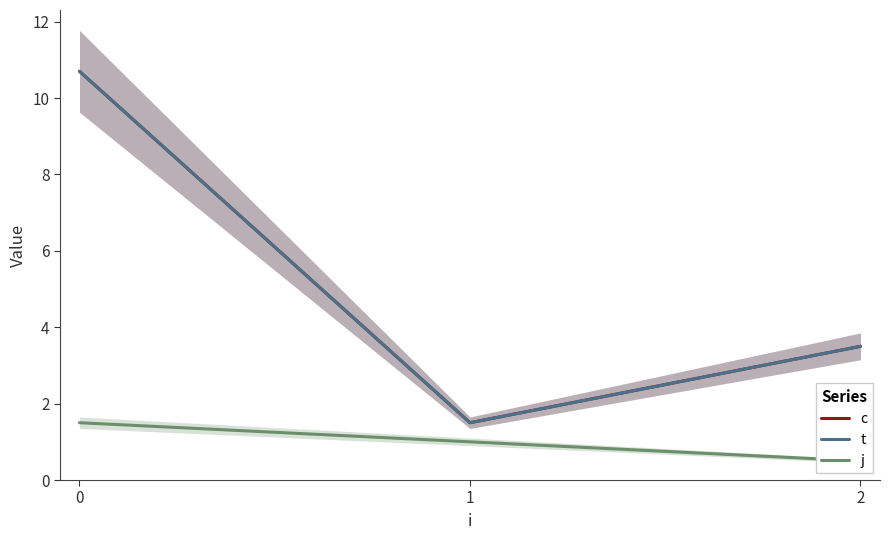

Reading left to right, list all the values displayed in this chart.

c: 10.7	1.5	3.5
t: 10.7	1.5	3.5
j: 1.5	1.0	0.5